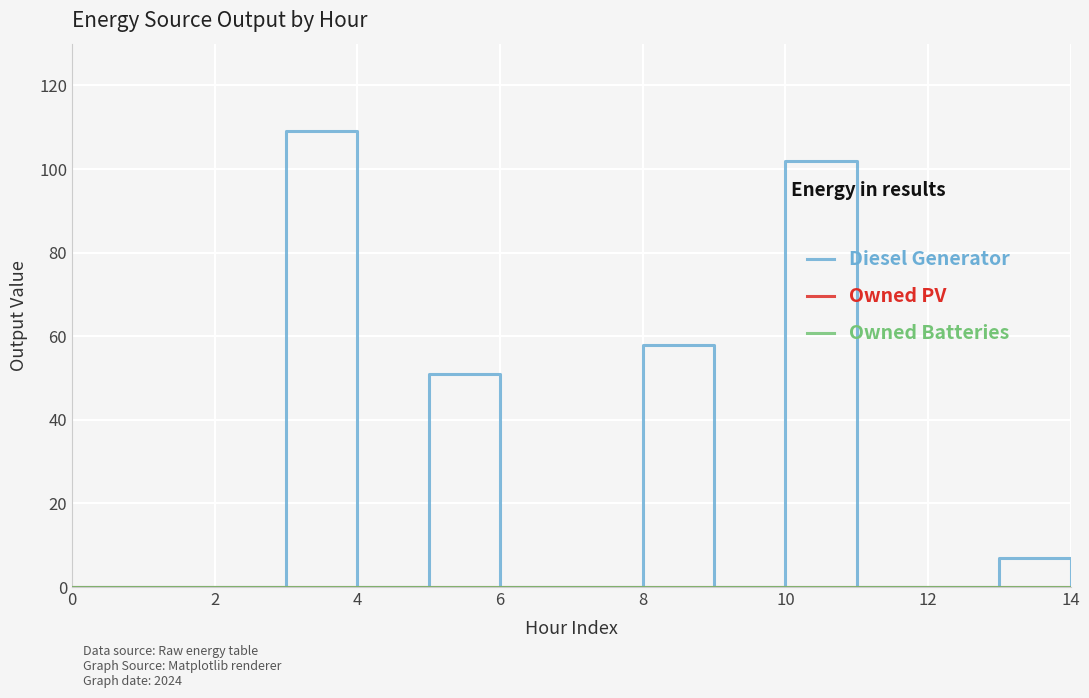

Does the chart have visible grid lines?

Yes